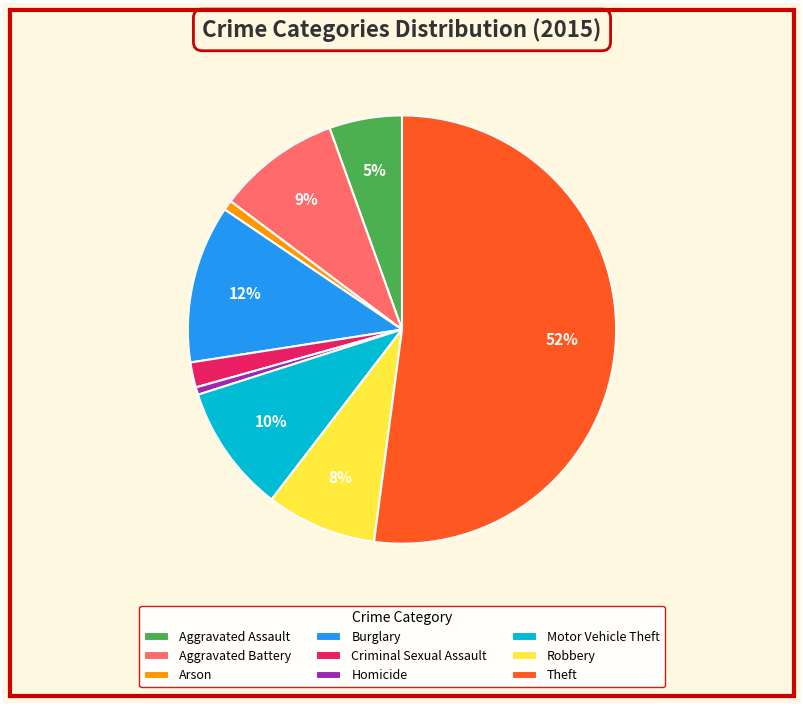

Count the number of slices in the pie.

9